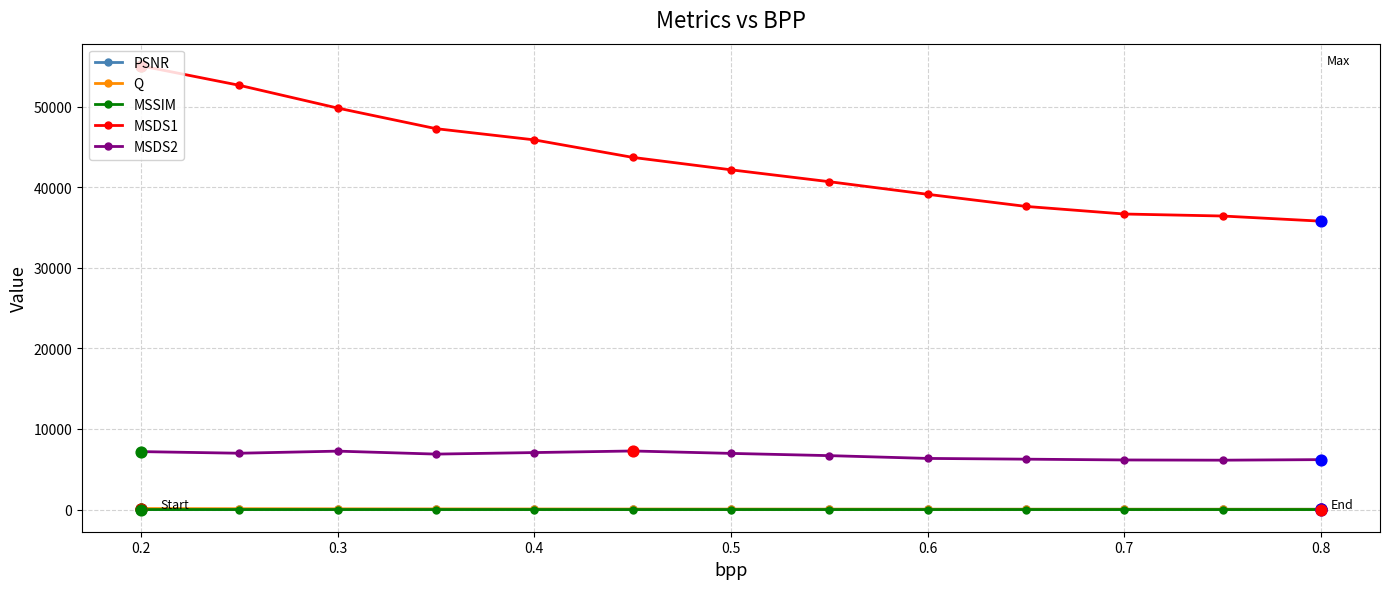

What are all the series names shown in the legend?

PSNR, Q, MSSIM, MSDS1, MSDS2